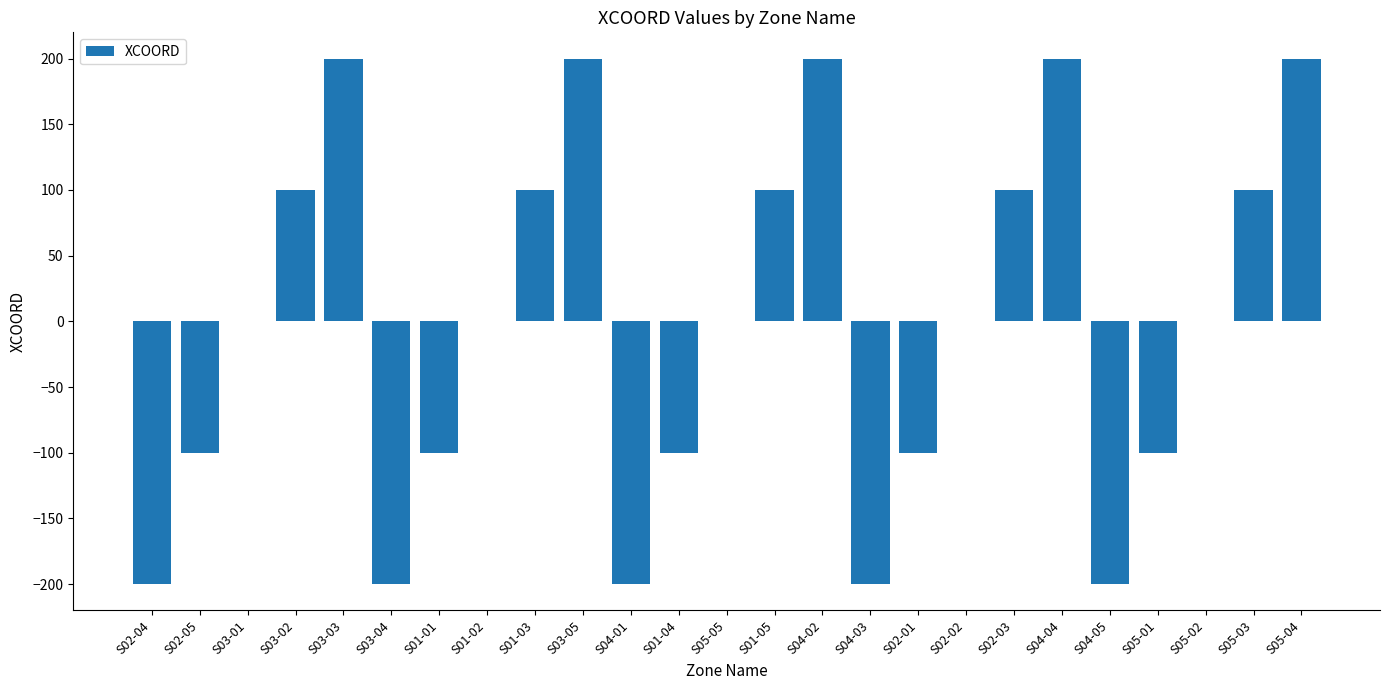

Between S02-03 and S04-03, which is larger?

S02-03